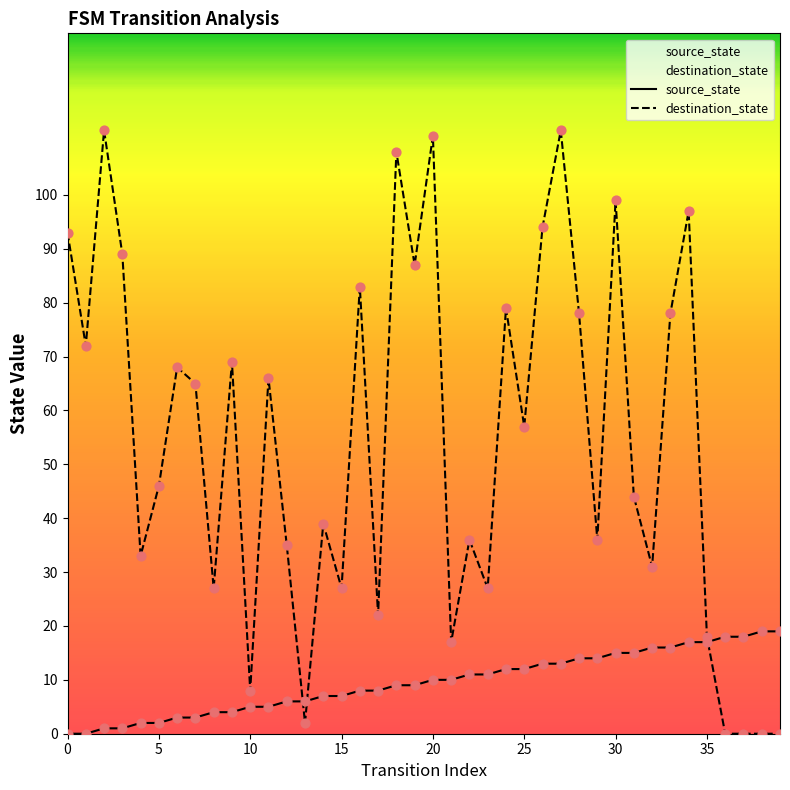

At which category is the sum across all series the highest?

27